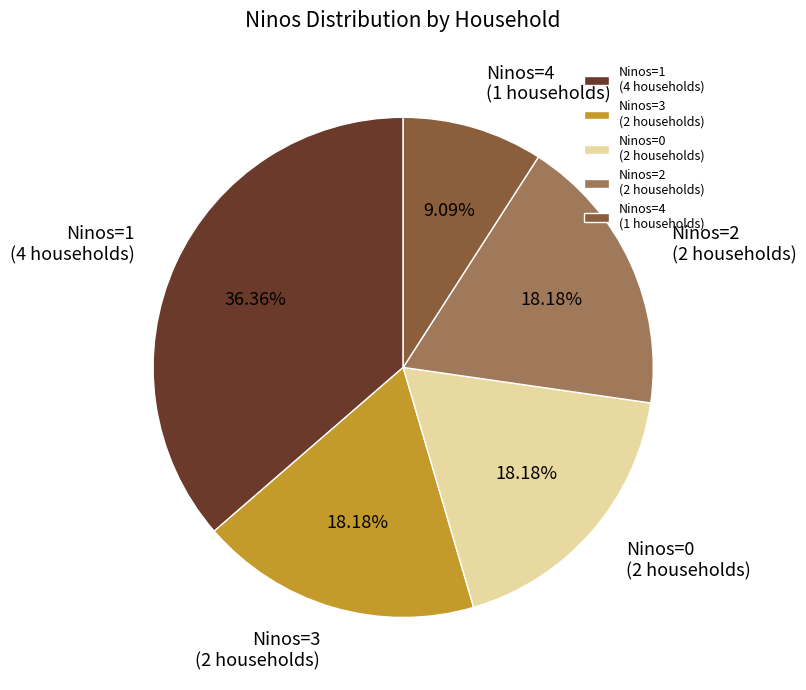

How many segments does this pie chart have?

5